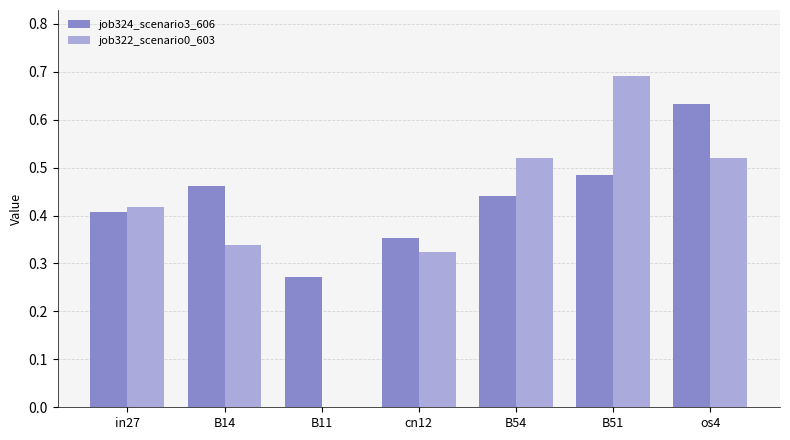

Between B54 and os4, which series saw the biggest shift?

job324_scenario3_606